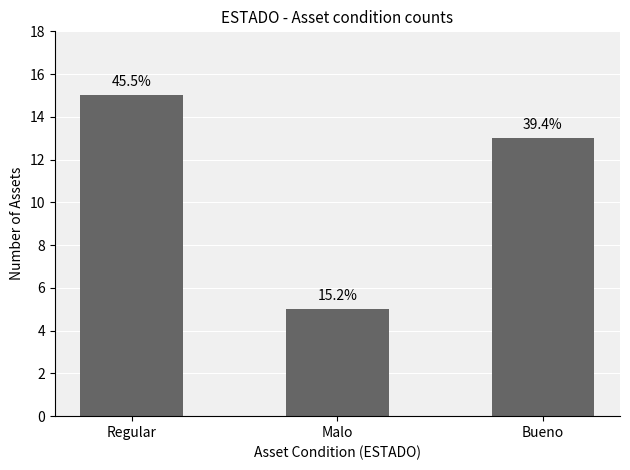

Reading left to right, list all the values displayed in this chart.

15	5	13